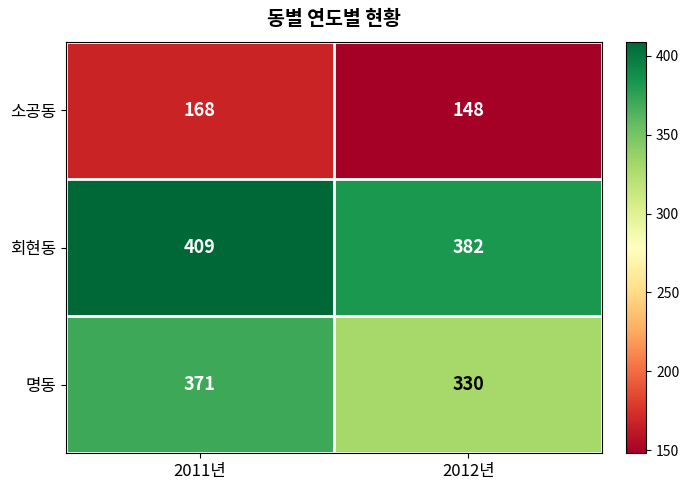

Reading left to right, what are all the values shown in this chart?

소공동: 2011년=168	2012년=148
회현동: 2011년=409	2012년=382
명동: 2011년=371	2012년=330